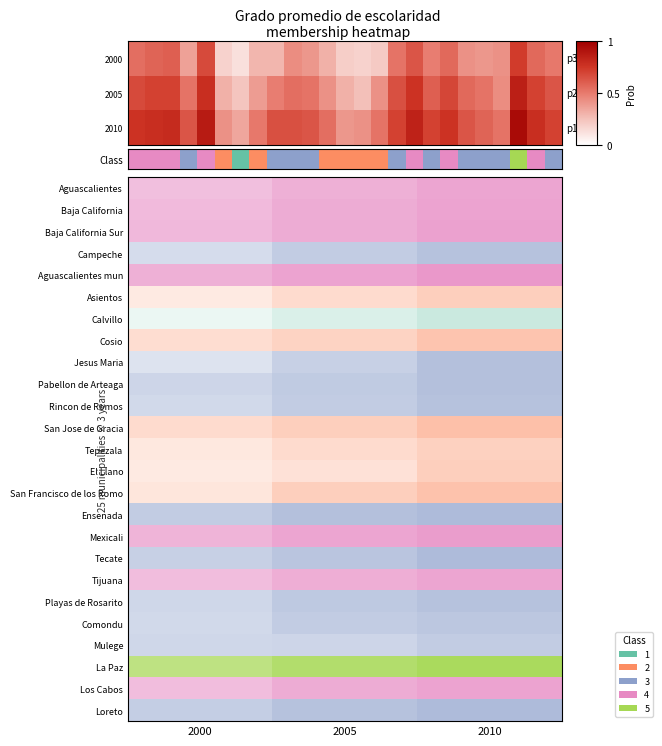

List the series in order of their overall mean, lowest first.

2000, 2005, 2010